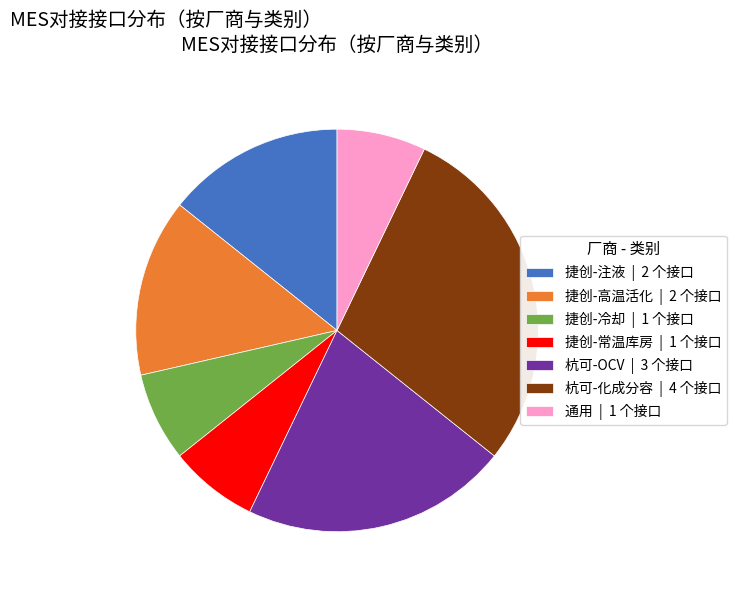

Which slice is the largest?

杭可-化成分容 | 4 个接口